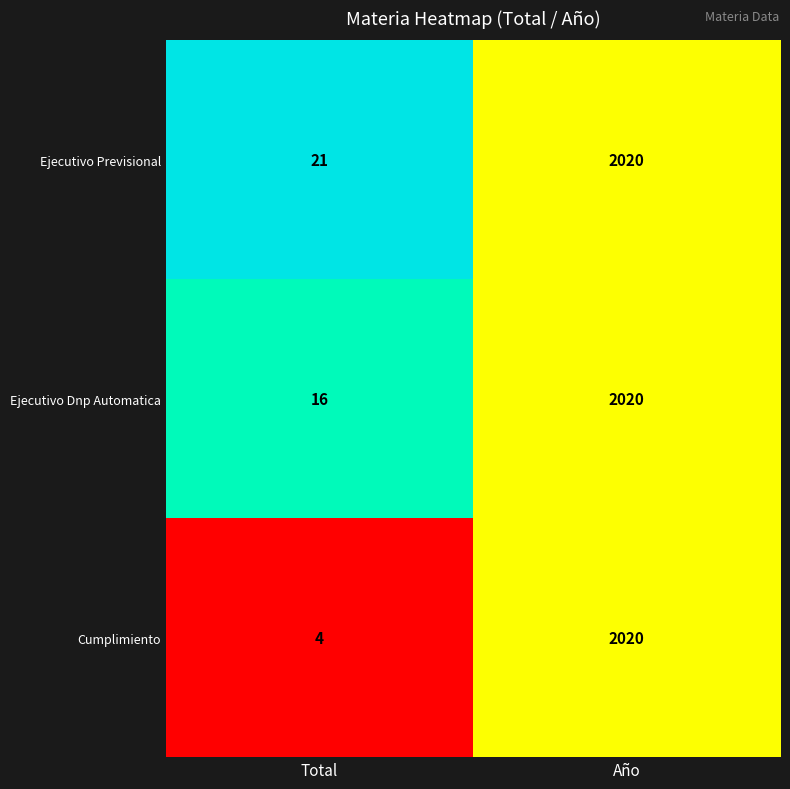

Rank the series by their average value, from highest to lowest.

Ejecutivo Previsional, Ejecutivo Dnp Automatica, Cumplimiento